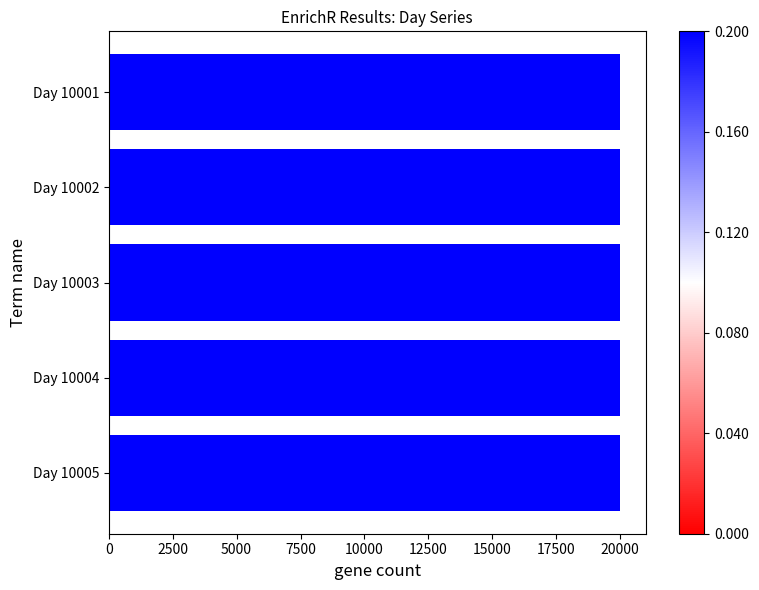

What is the average value?

20003